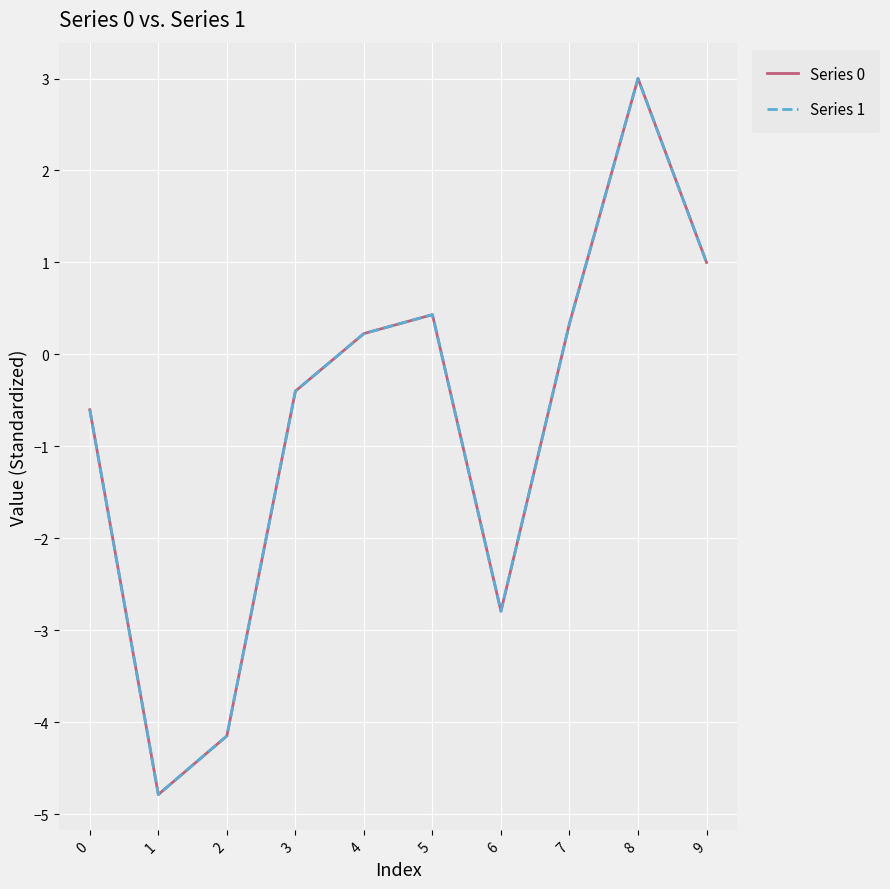

Reading left to right, transcribe all the data shown in this chart.

Series 0: 0=-0.6	1=-4.8	2=-4.1	3=-0.4	4=0.2	5=0.4	6=-2.8	7=0.3	8=3.0	9=1.0
Series 1: 0=-0.6	1=-4.8	2=-4.1	3=-0.4	4=0.2	5=0.4	6=-2.8	7=0.3	8=3.0	9=1.0